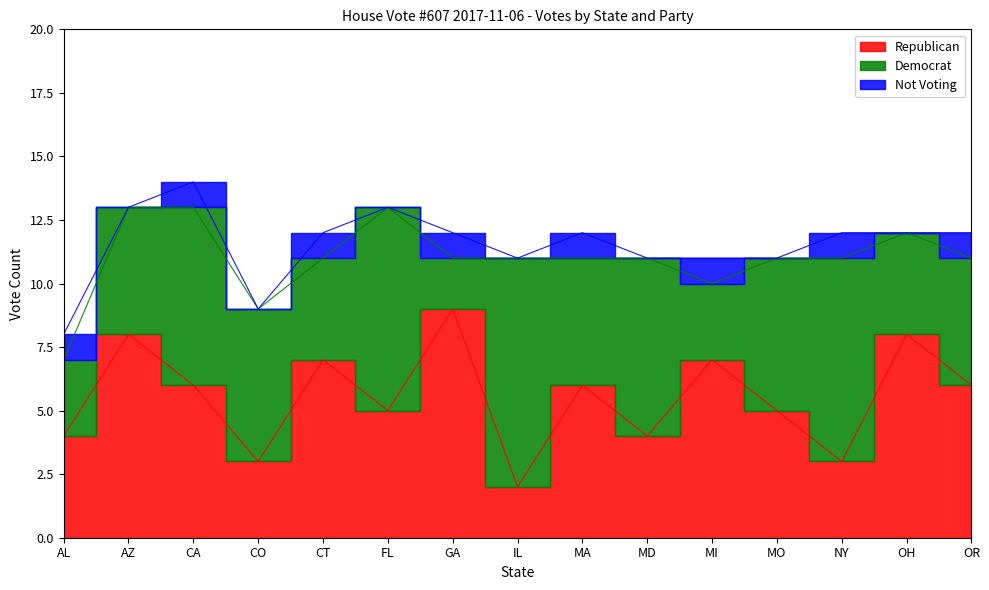

True or false: Democrat and Republican cross at least once.

True